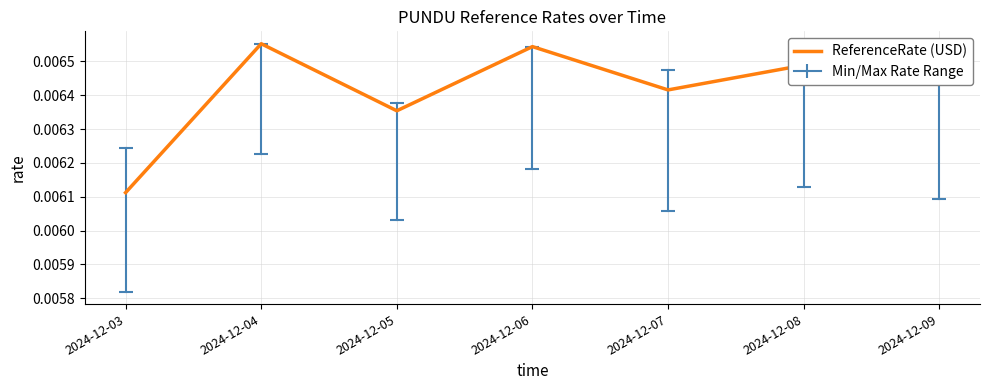

Which has a higher value, 2024-12-04 or 2024-12-07?

2024-12-04